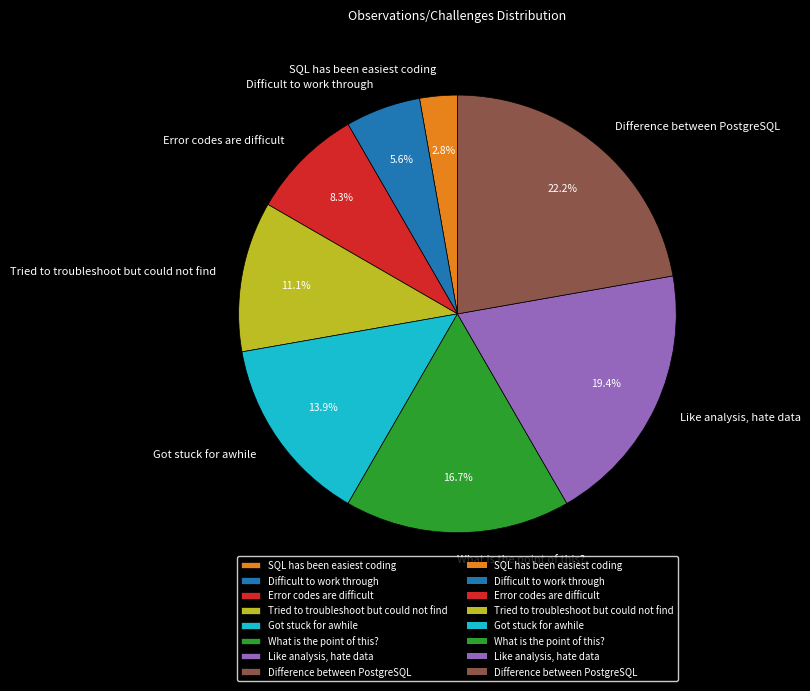

To the nearest percent, what is the difference between the Got stuck for awhile and Tried to troubleshoot but could not find slice percentages?

3%